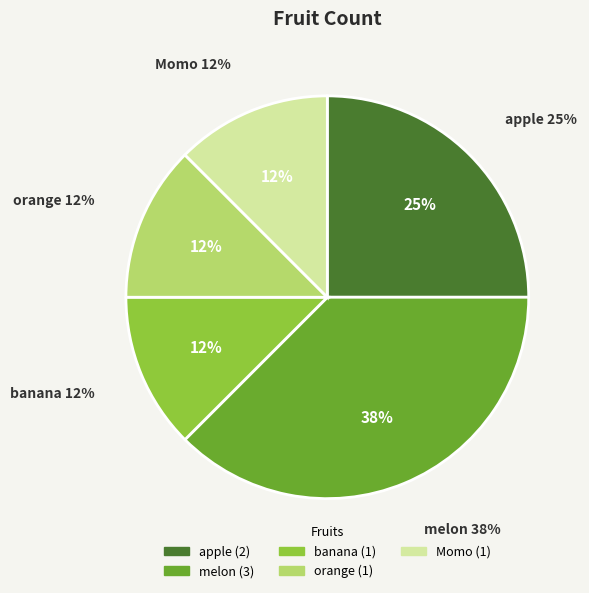

To the nearest percent, what is the difference between the apple and melon slice percentages?

12%